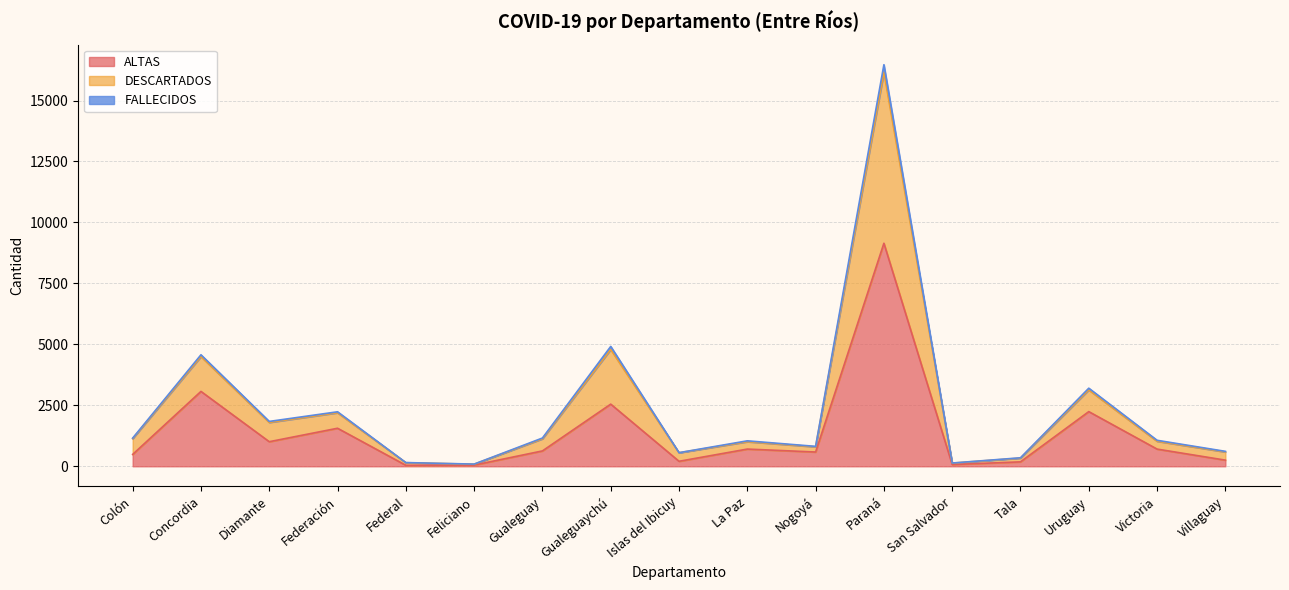

Rank the categories by ALTAS value from lowest to highest.

Federal, Feliciano, San Salvador, Tala, Islas del Ibicuy, Villaguay, Colón, Nogoyá, Gualeguay, Victoria, La Paz, Diamante, Federación, Uruguay, Gualeguaychú, Concordia, Paraná